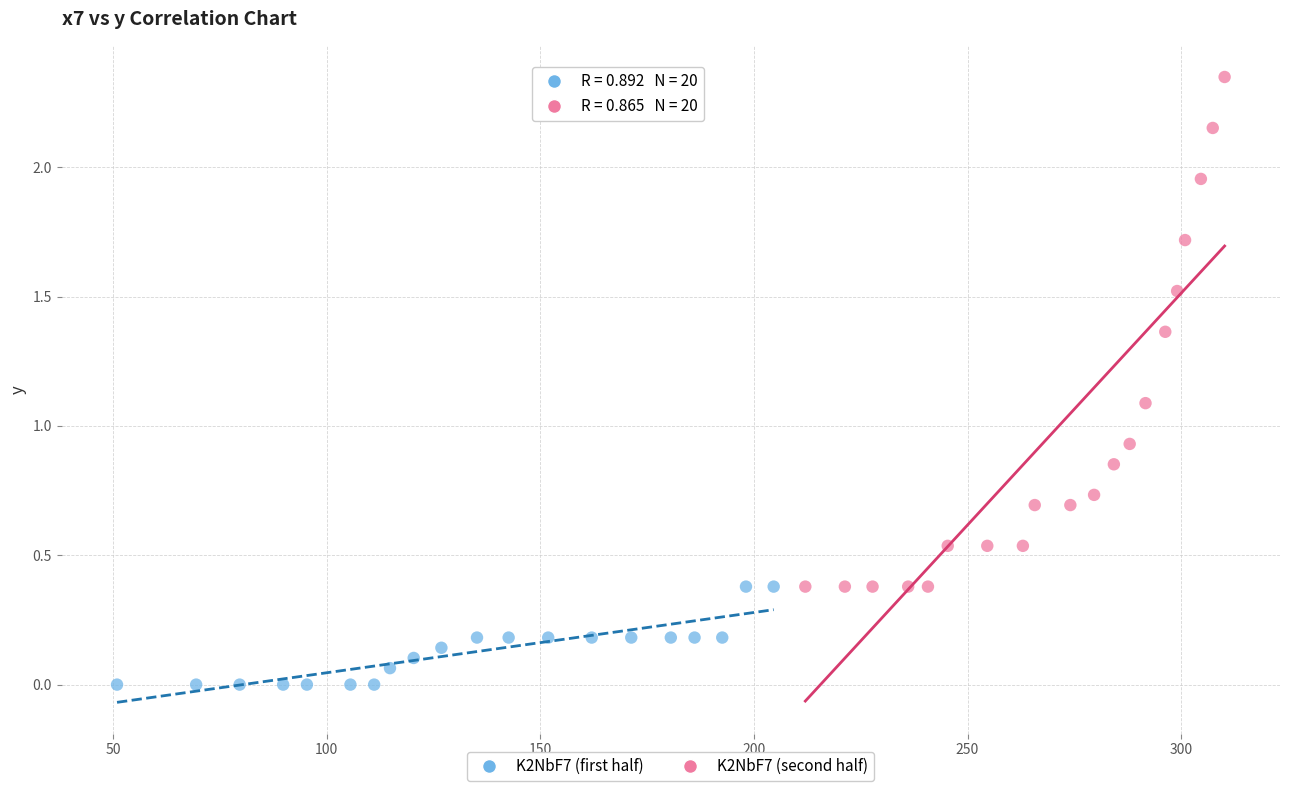

Which series reaches the minimum Y coordinate?

K2NbF7 (first half)